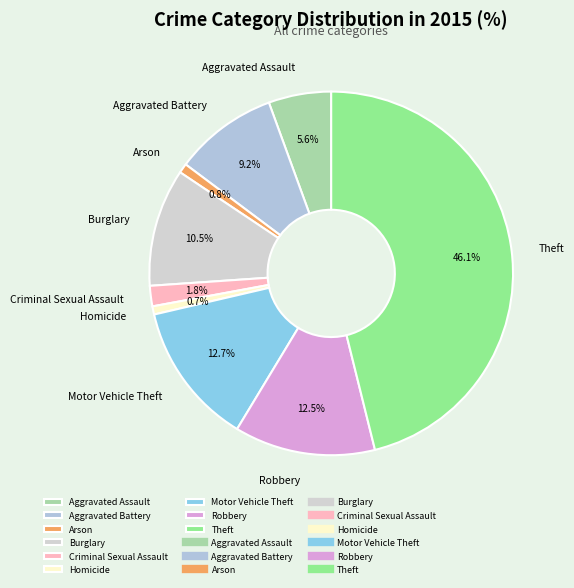

To the nearest percent, what is the combined percentage of Aggravated Assault and Homicide?

6%